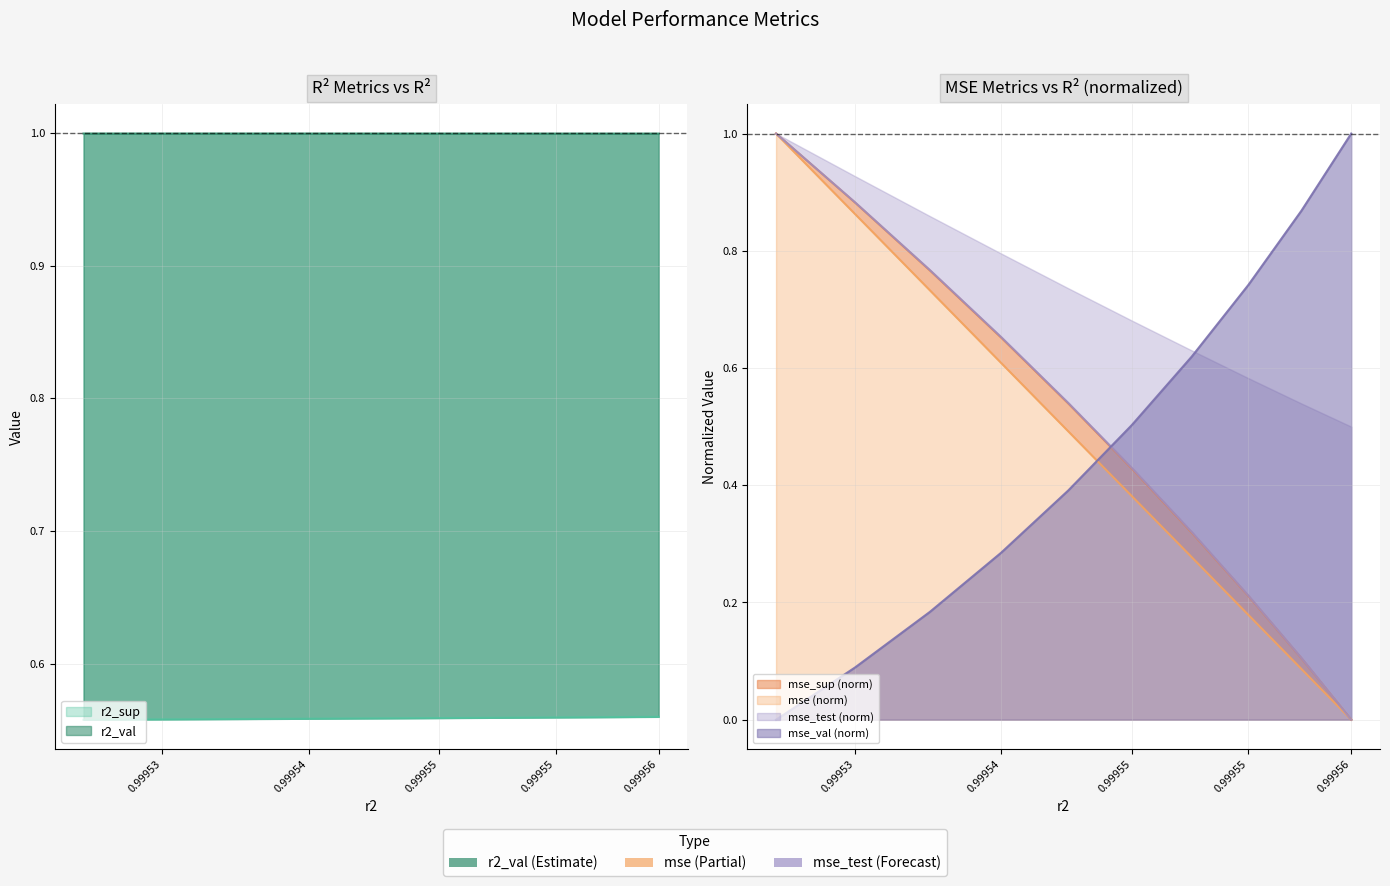

What is the average value of the mse series?

0.5